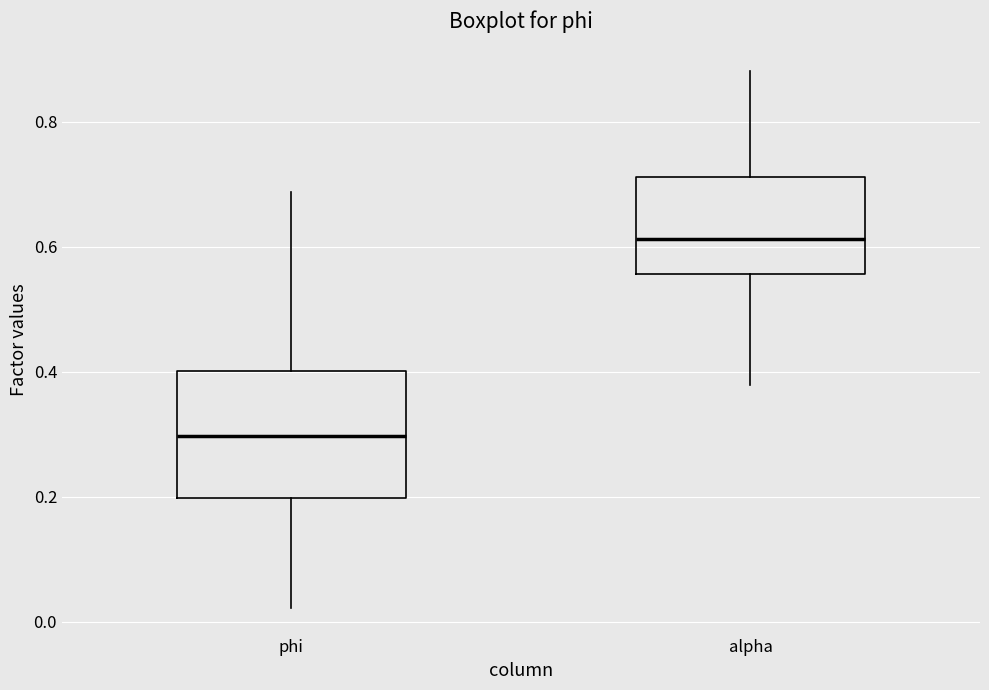

Reading left to right, transcribe this box plot: for each box, give where its median line is, the range the box spans, and where its two whiskers end, as read against the y-axis. The values are not printed on the chart, so give them approximately, as read against the axis.

phi: median 0.30, box 0.20 to 0.40, whiskers 0.02 to 0.68
alpha: median 0.62, box 0.56 to 0.72, whiskers 0.38 to 0.88